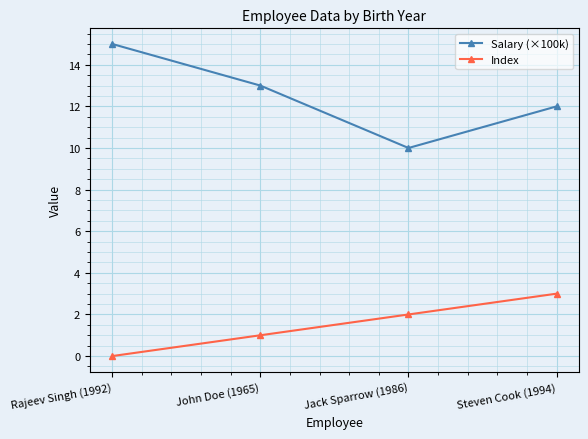

What is the difference between the maximum and minimum values in the Salary (×100k) series?

5